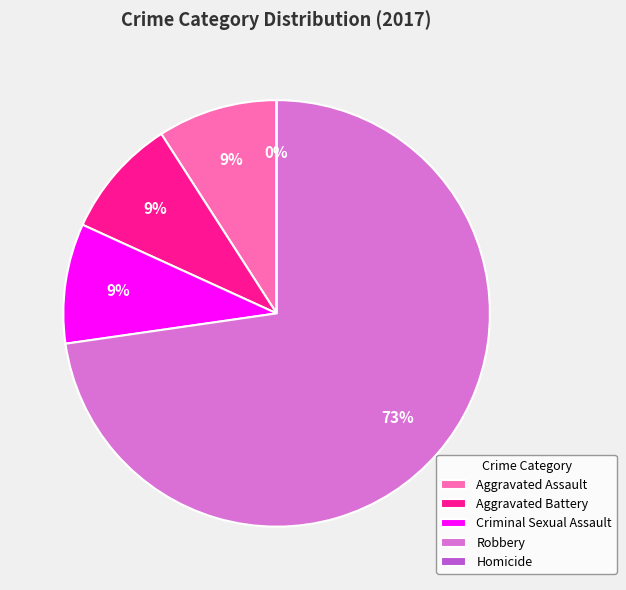

Which slice is the smallest?

Homicide